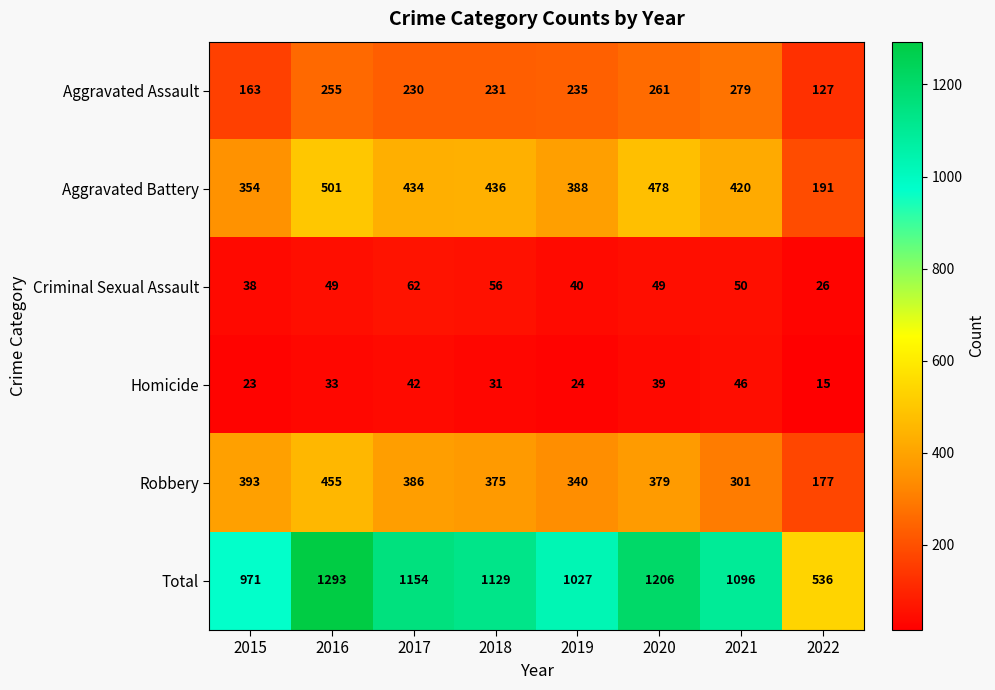

What is the difference between the second highest and minimum values in the Aggravated Assault series?

134